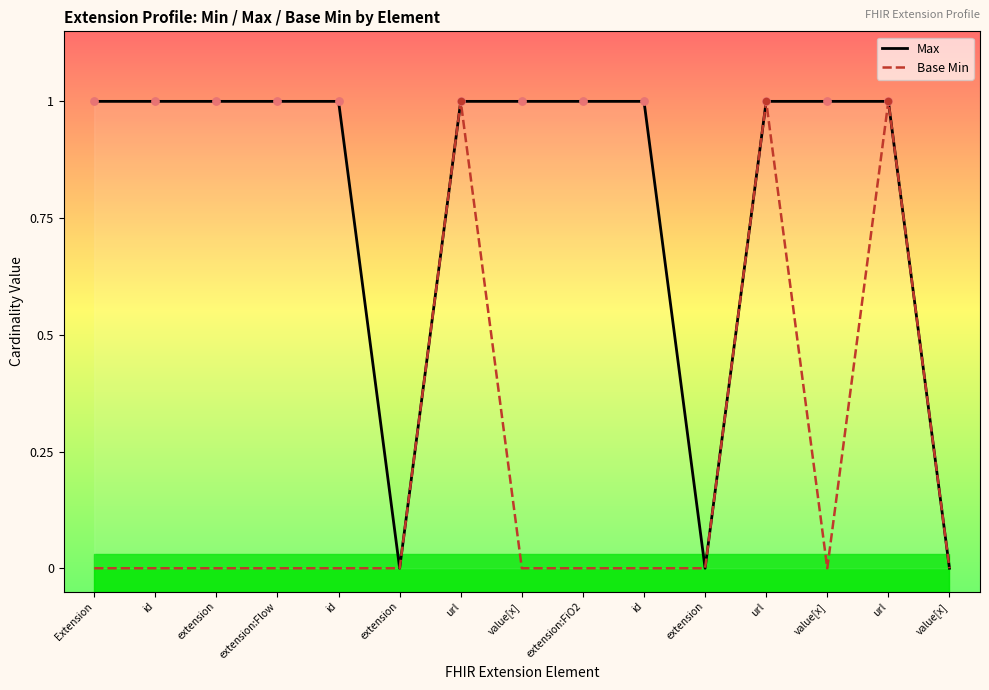

At which category is the sum across all series the highest?

url